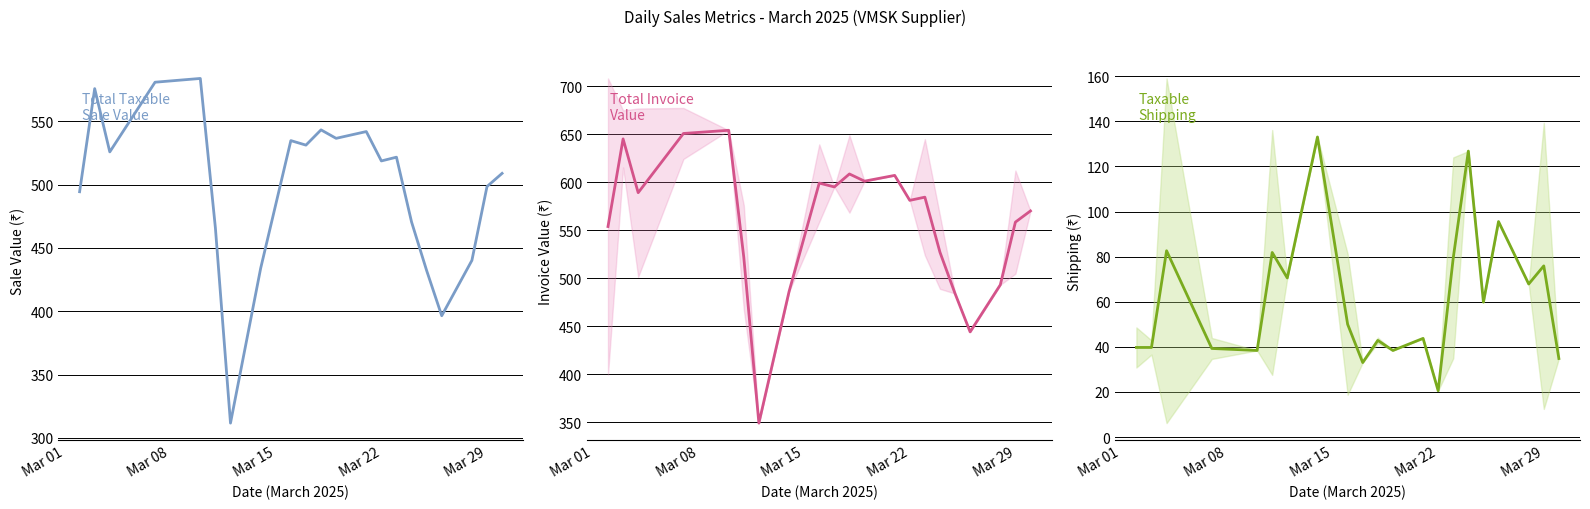

The taxable_shipping series shows 17.9 at 9. True or false?

False